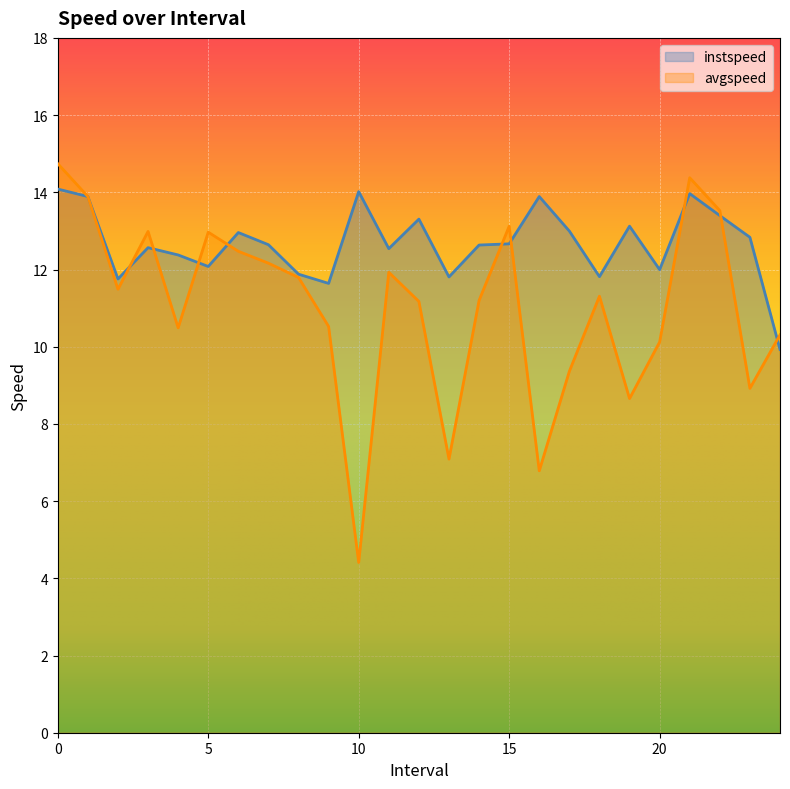

Between 9 and 11, which series saw the biggest shift?

avgspeed